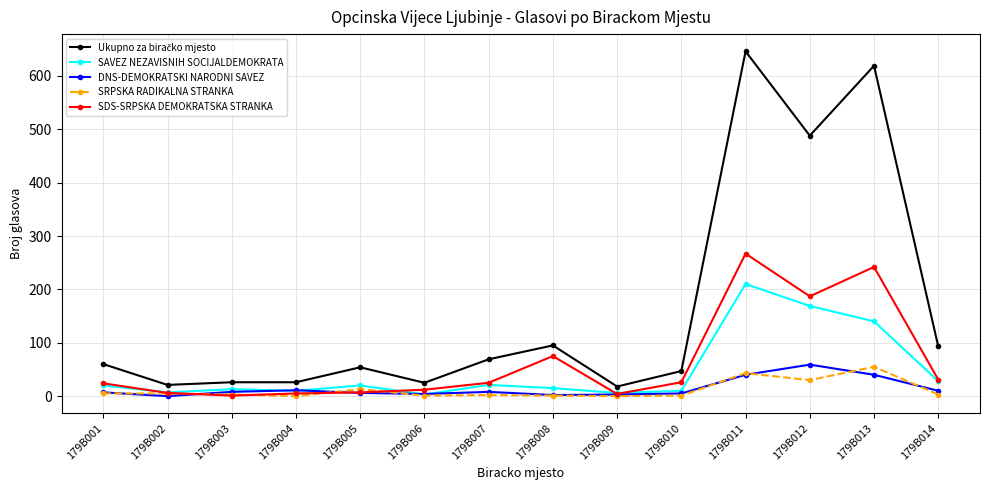

True or false: SDS-SRPSKA DEMOKRATSKA STRANKA has more than 1 interior local peaks.

True